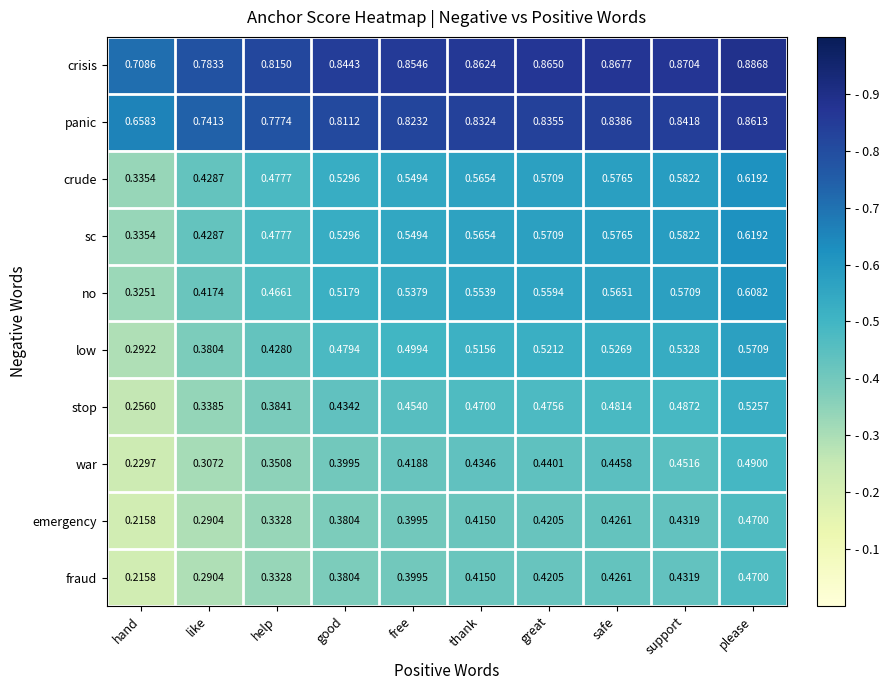

Rank the categories by low value from highest to lowest.

please, support, safe, great, thank, free, good, help, like, hand